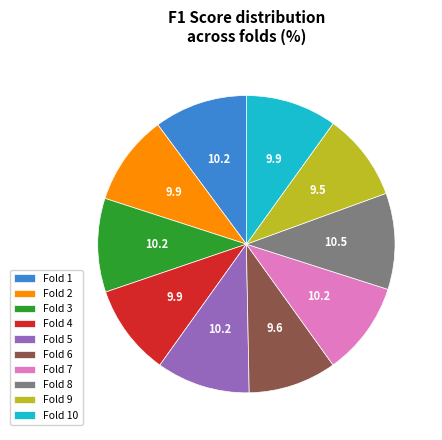

Between Fold 8 and Fold 2, which is larger?

Fold 8